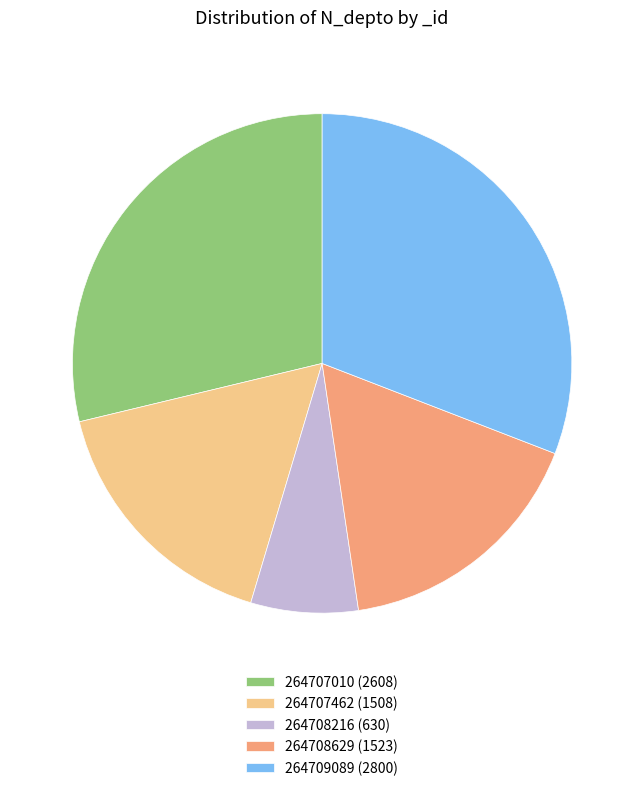

Count the number of slices in the pie.

5